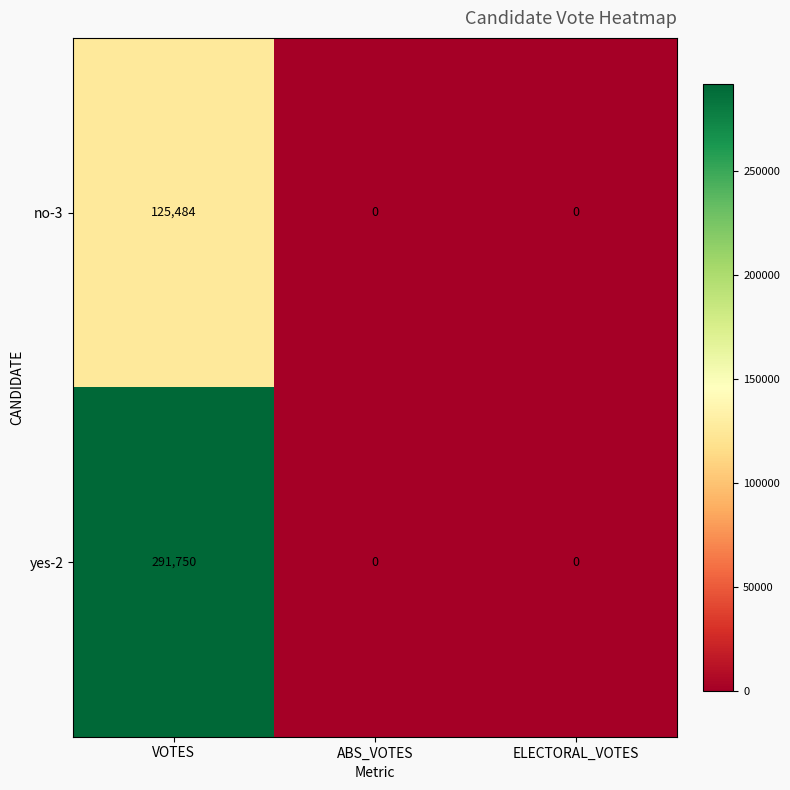

Rank the series by their maximum value, from highest to lowest.

yes-2, no-3